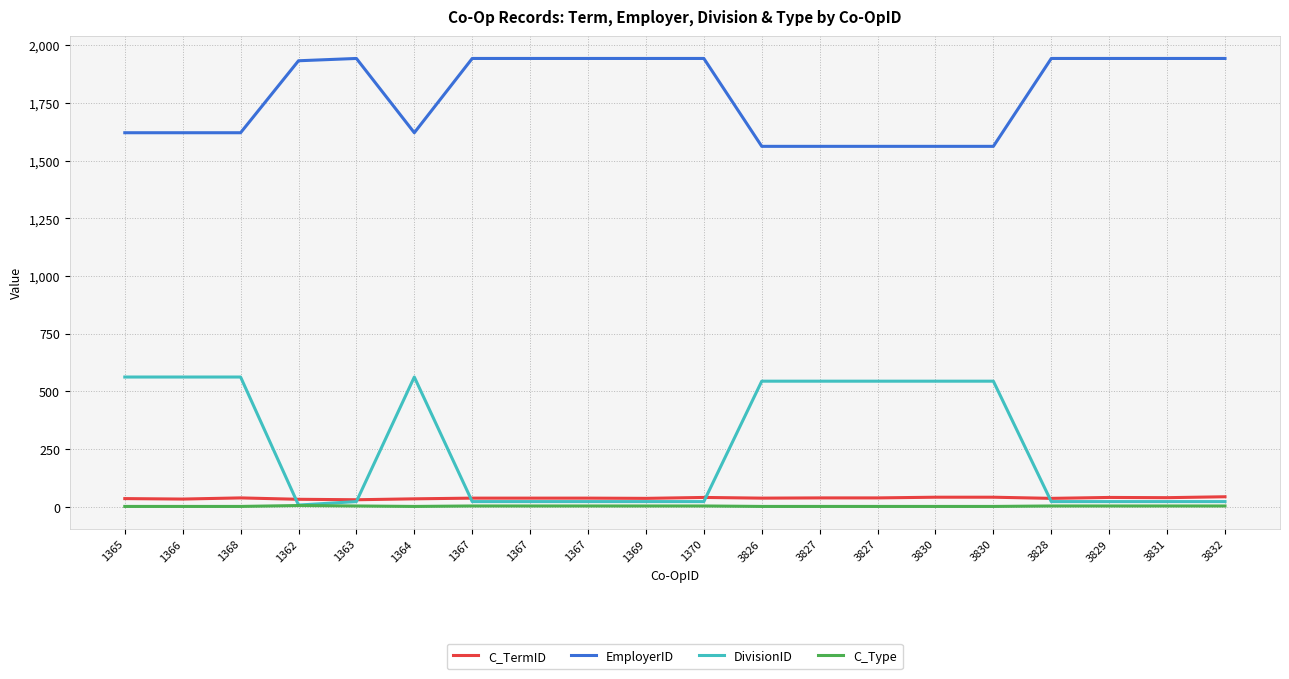

What is the label of the 16th point from the left?

3830